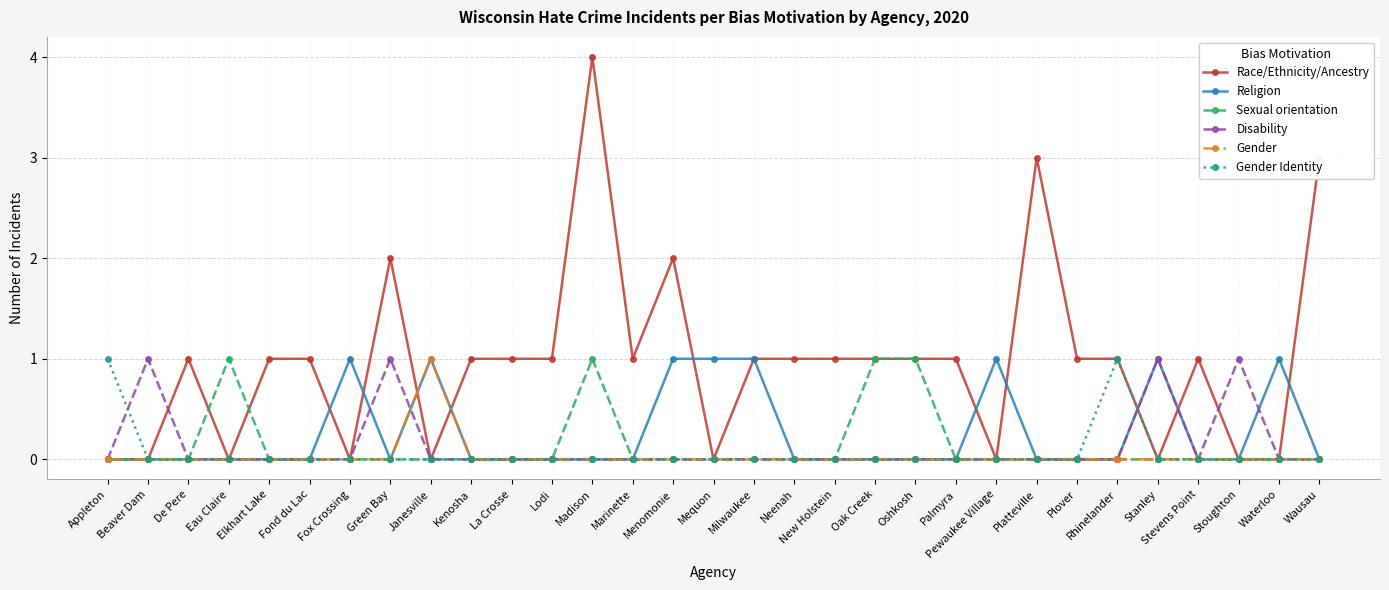

True or false: Gender Identity has a value of 0 at Waterloo.

True